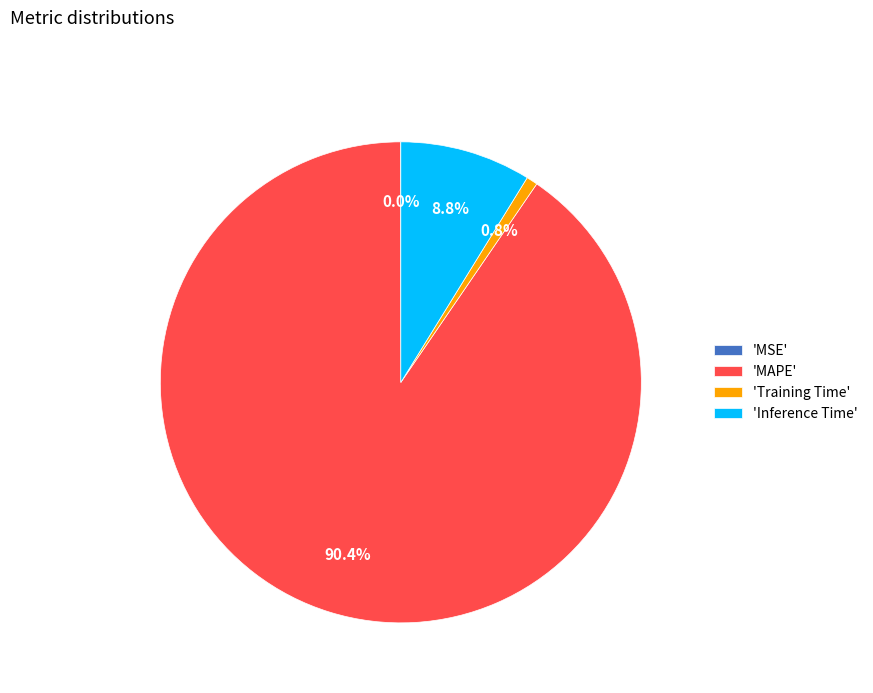

Between 'Inference Time' and 'Training Time', which is larger?

'Inference Time'